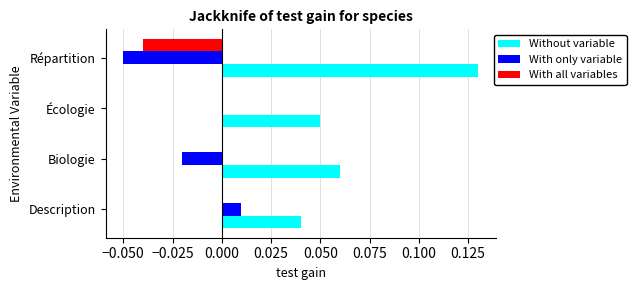

Is it true that With only variable equals -0.0 at Biologie?

True